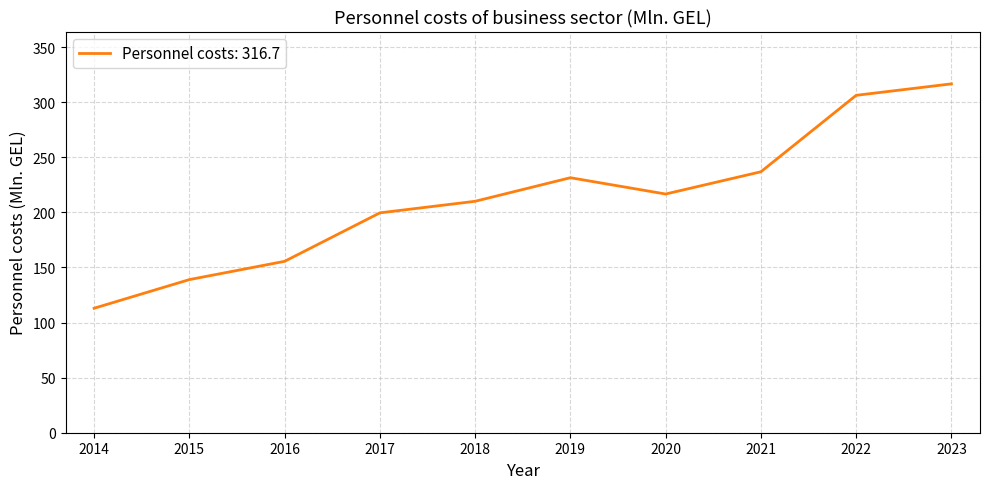

What is the difference between the maximum and minimum values?

203.7